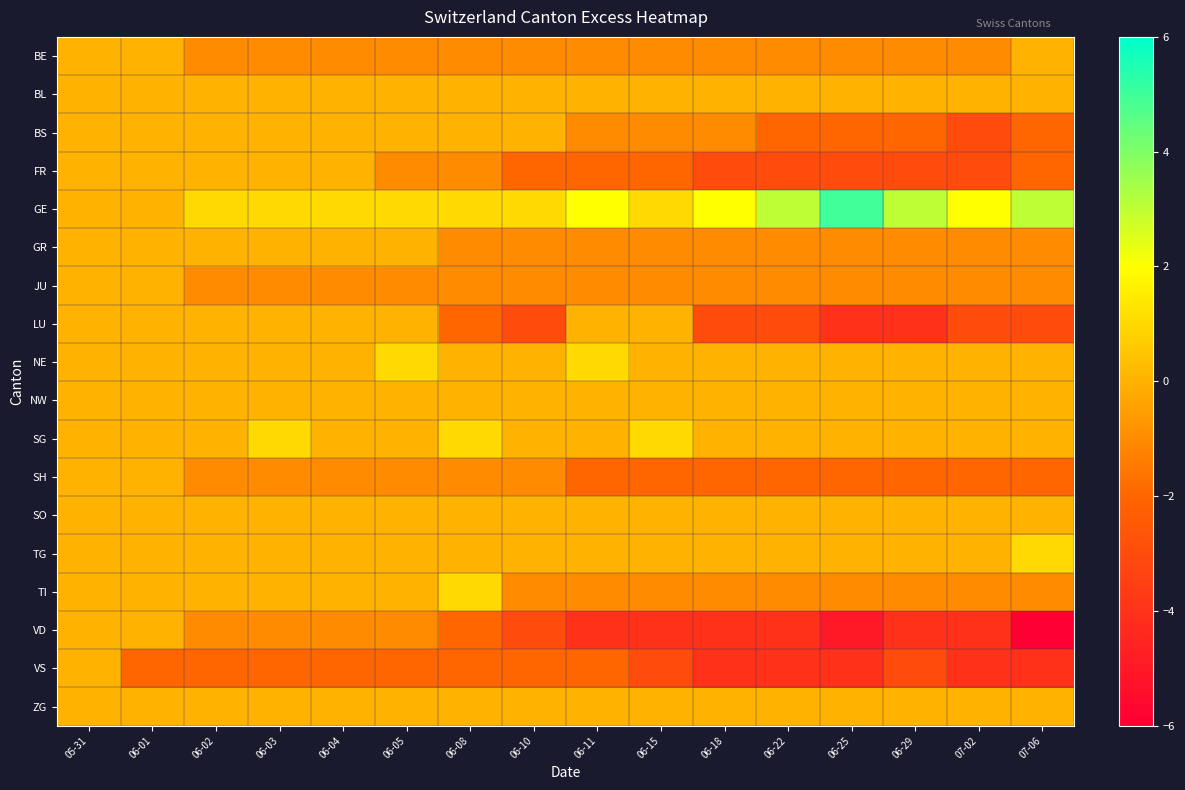

At 06-08, list the series in order from largest to smallest.

GE, SG, TI, BL, BS, NE, NW, SO, TG, ZG, BE, FR, GR, JU, SH, LU, VD, VS